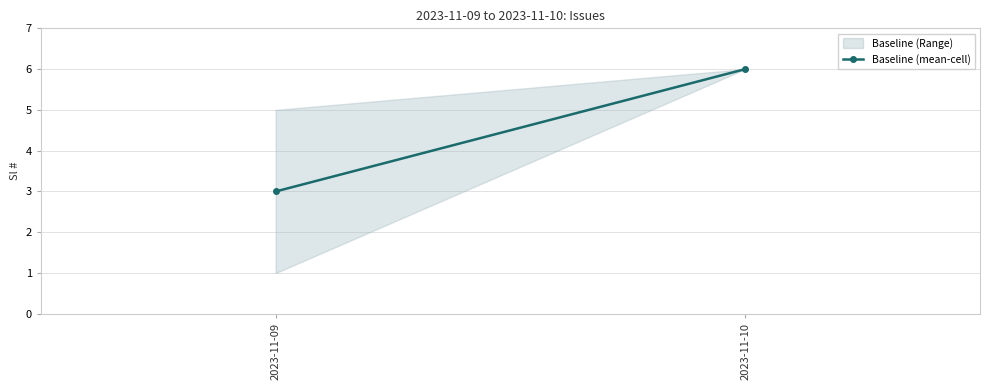

How many lines are shown in the chart?

1